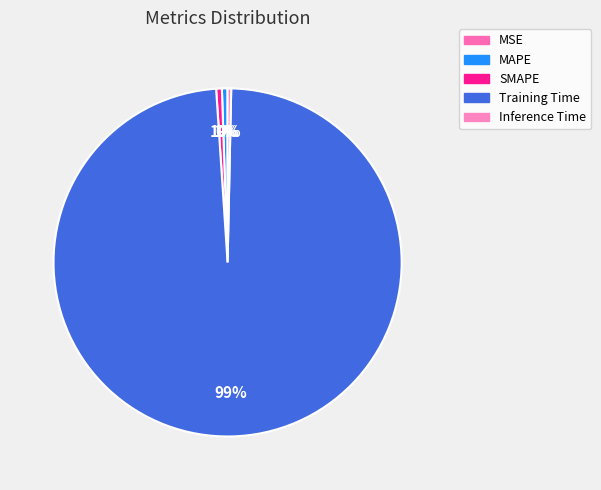

Is the sum of MSE and MAPE greater than half?

No